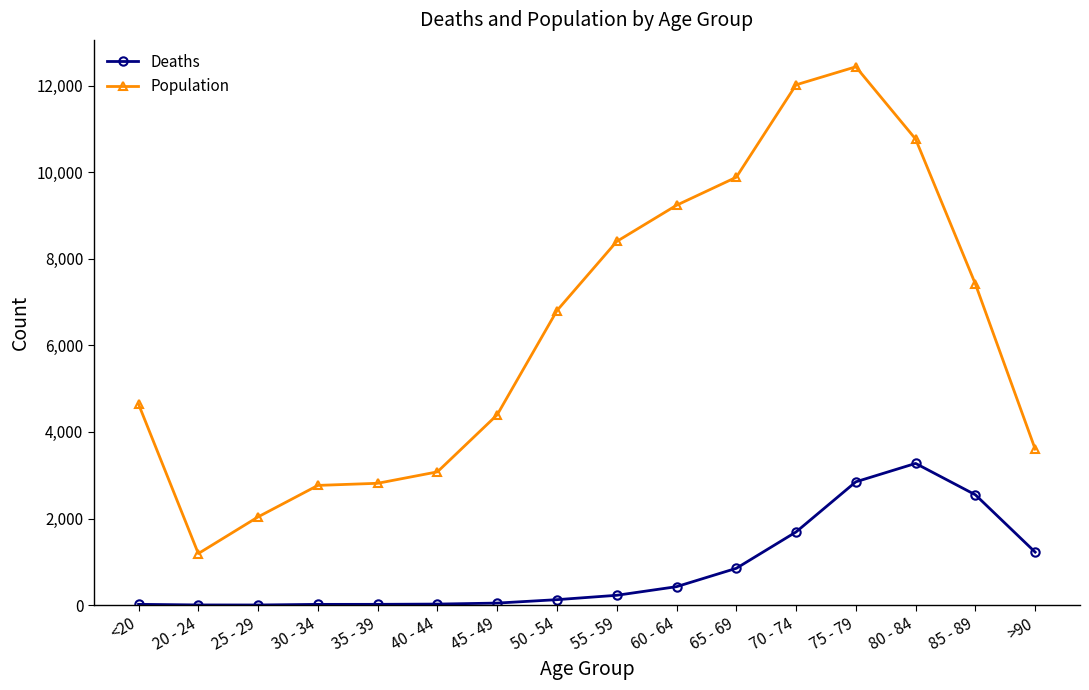

What is the difference between the maximum and minimum values in the Population series?

11243